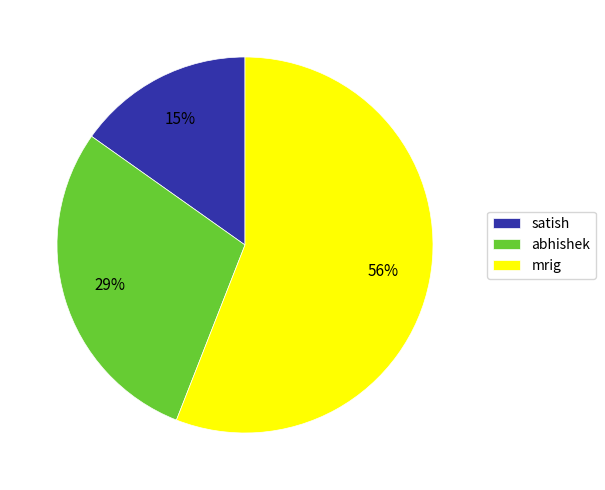

Which slice is the smallest?

satish